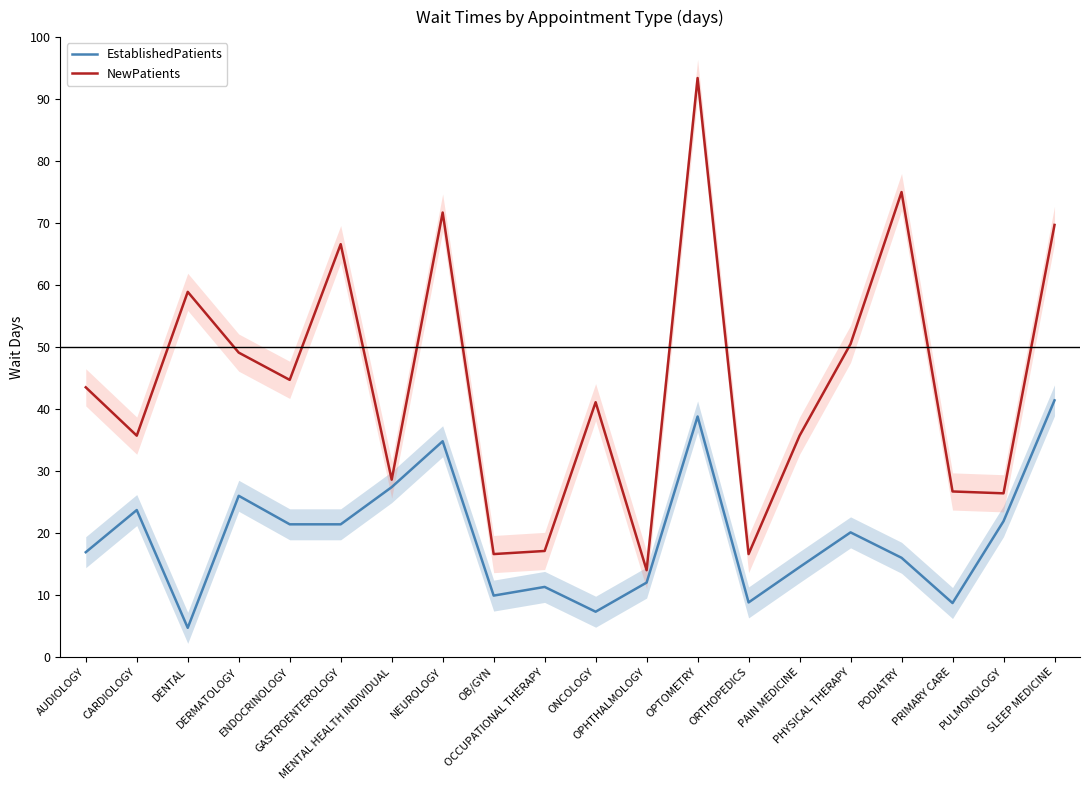

At which label does EstablishedPatients reach its minimum?

DENTAL